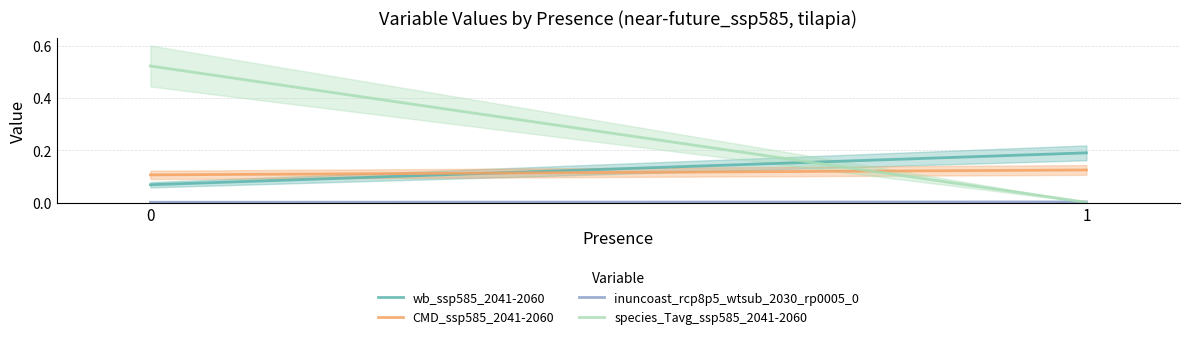

What is the value of the CMD_ssp585_2041-2060 point at the 2nd from the left?

0.1